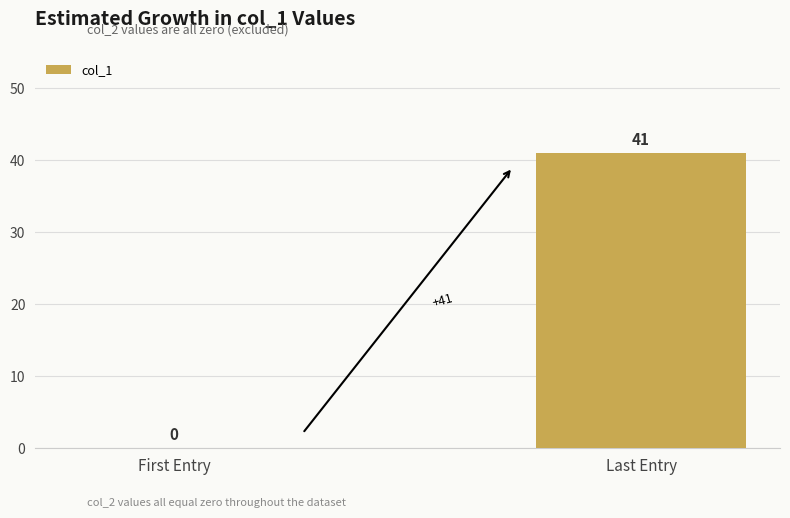

True or false: the data shows 20 at First Entry.

False